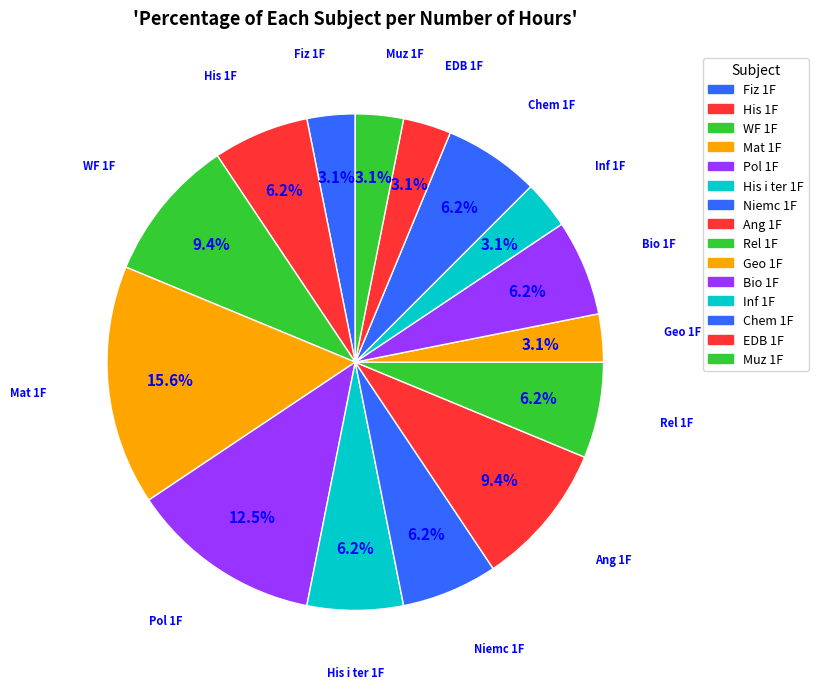

Approximately how many times larger is the value at Geo 1F compared to Chem 1F?

0.5